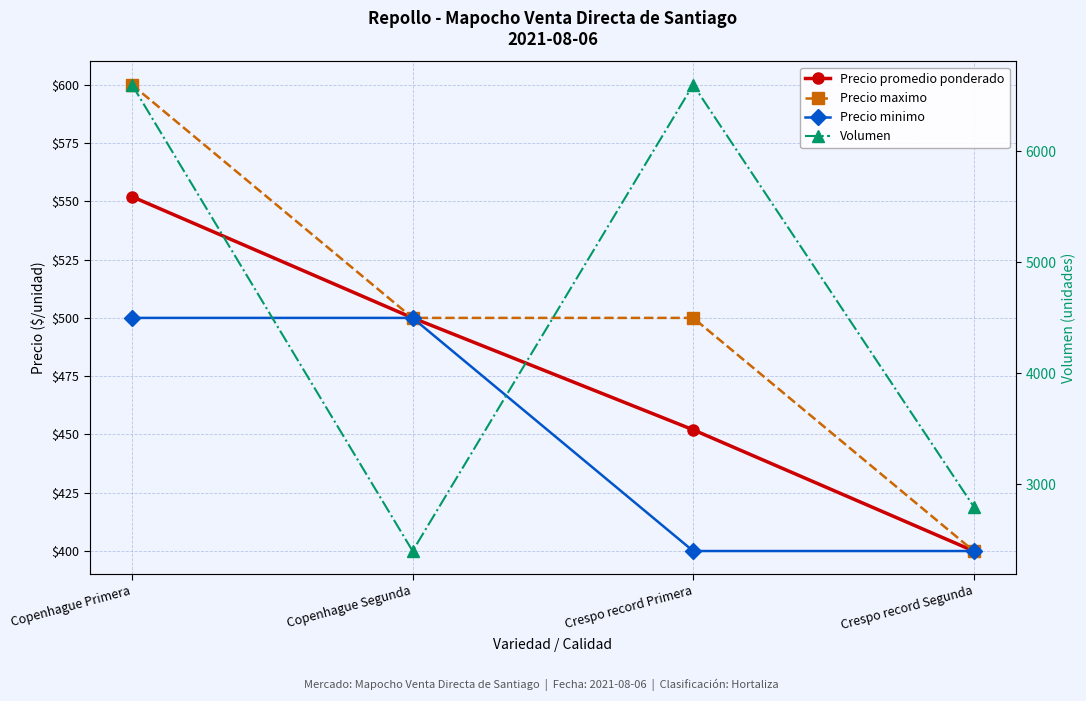

Count the number of categories in the chart.

4